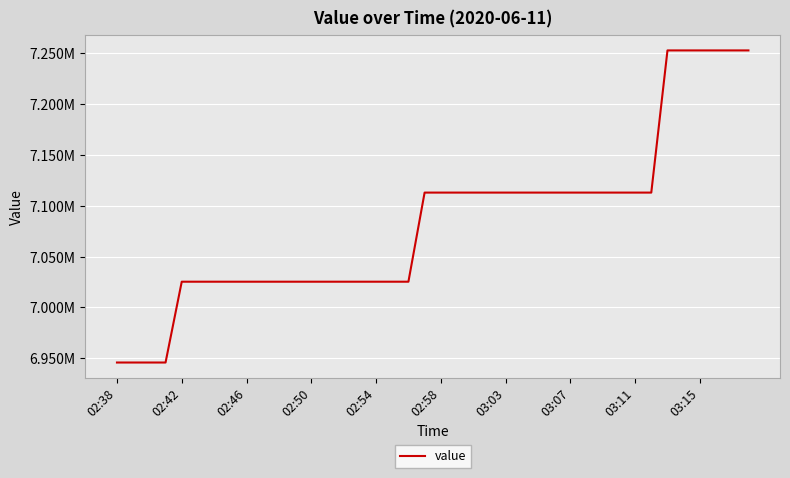

Does the chart have visible grid lines?

Yes